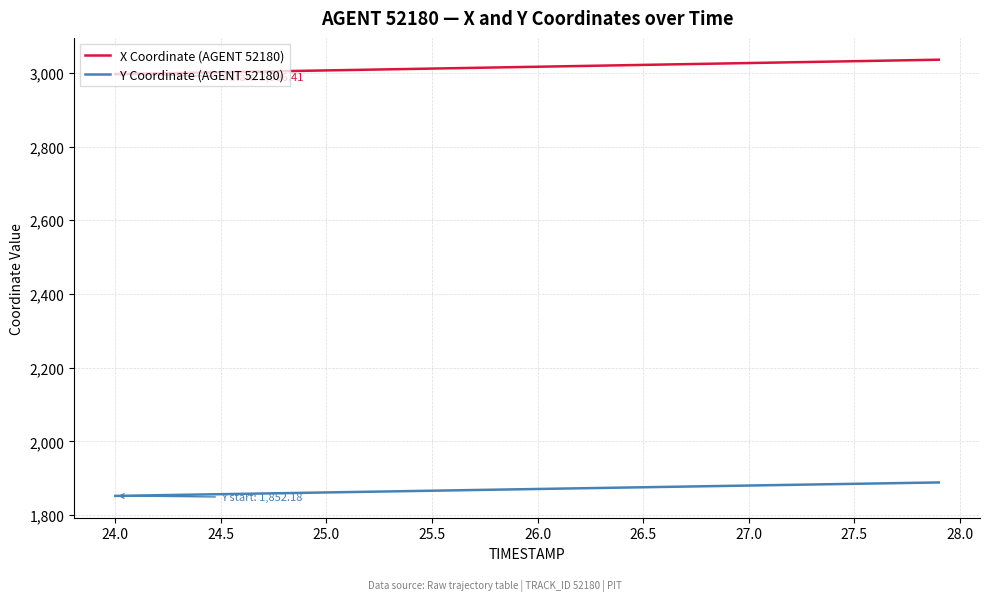

True or false: X Coordinate (AGENT 52180) and Y Coordinate (AGENT 52180) cross at least once.

False